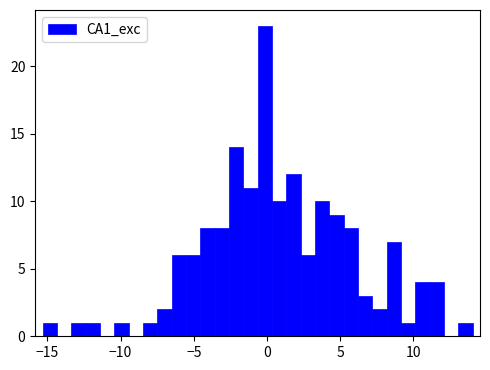

Around what value on the x-axis is the tallest bar? Give the approximate position of its centre, as read against the axis.

0.0